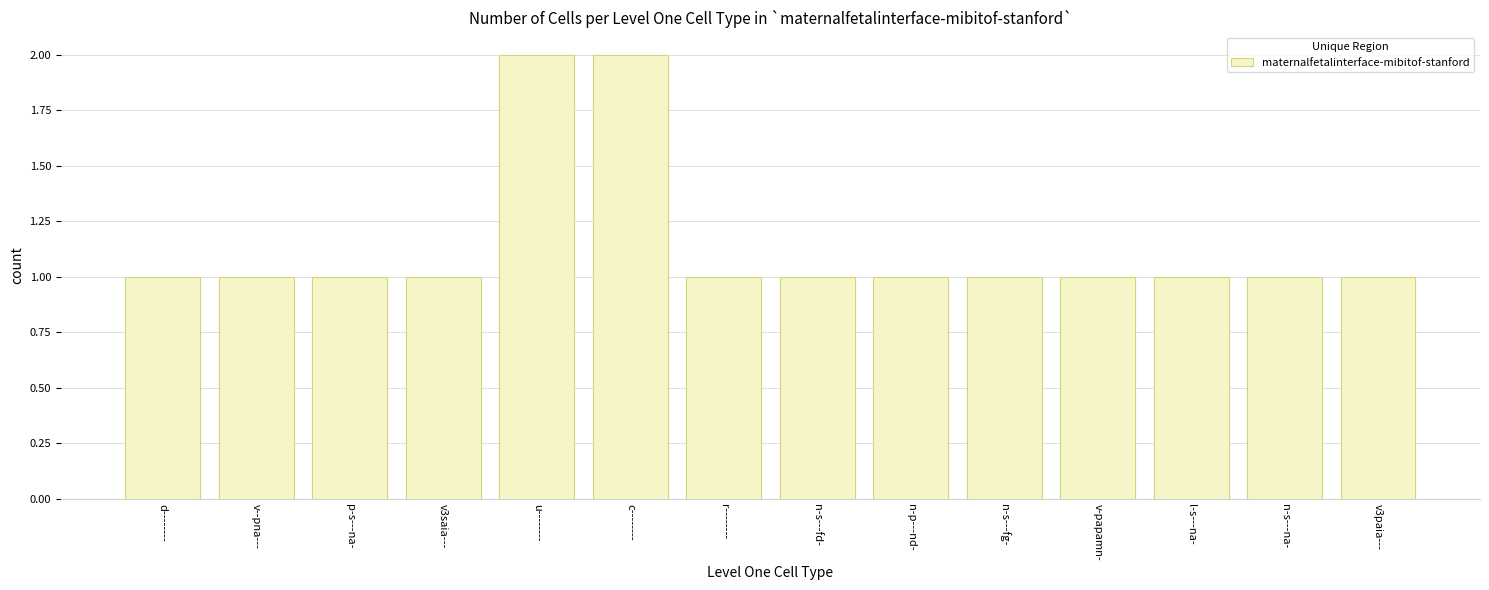

What is the average value?

1